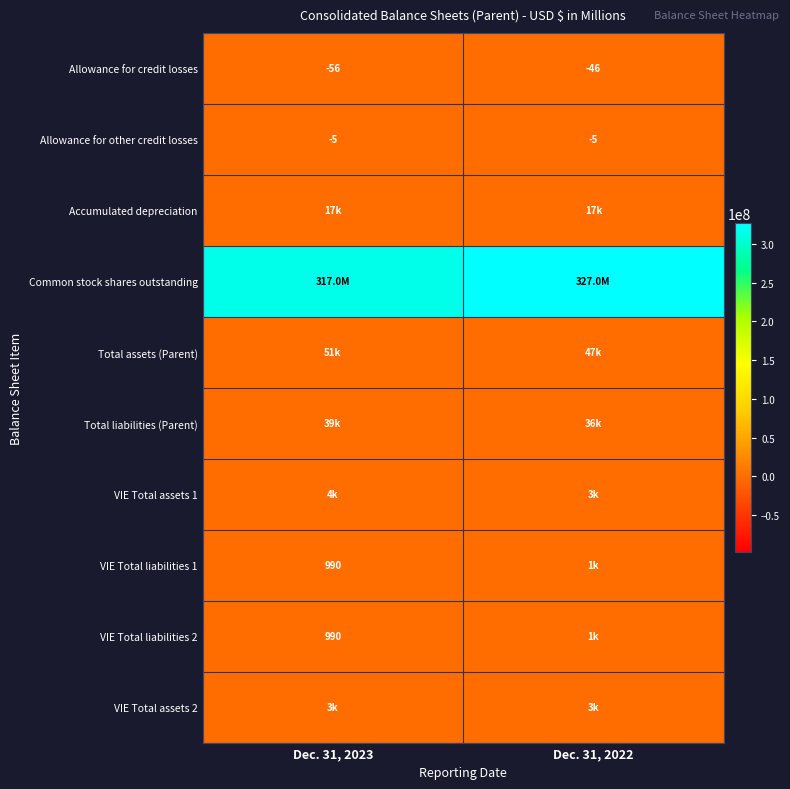

At which category is the sum across all series the highest?

Dec. 31, 2022